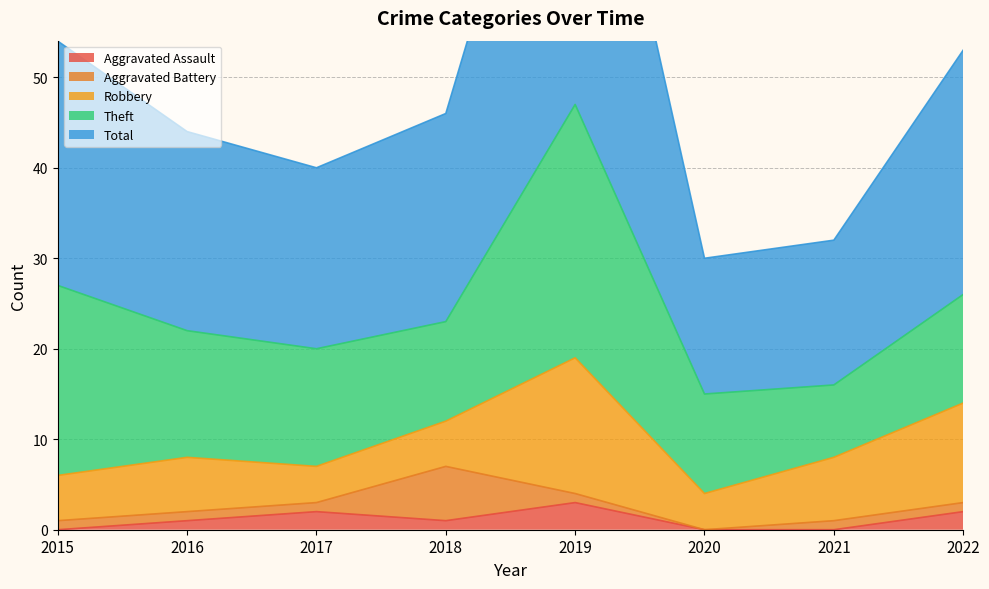

What is the greatest value displayed?

47